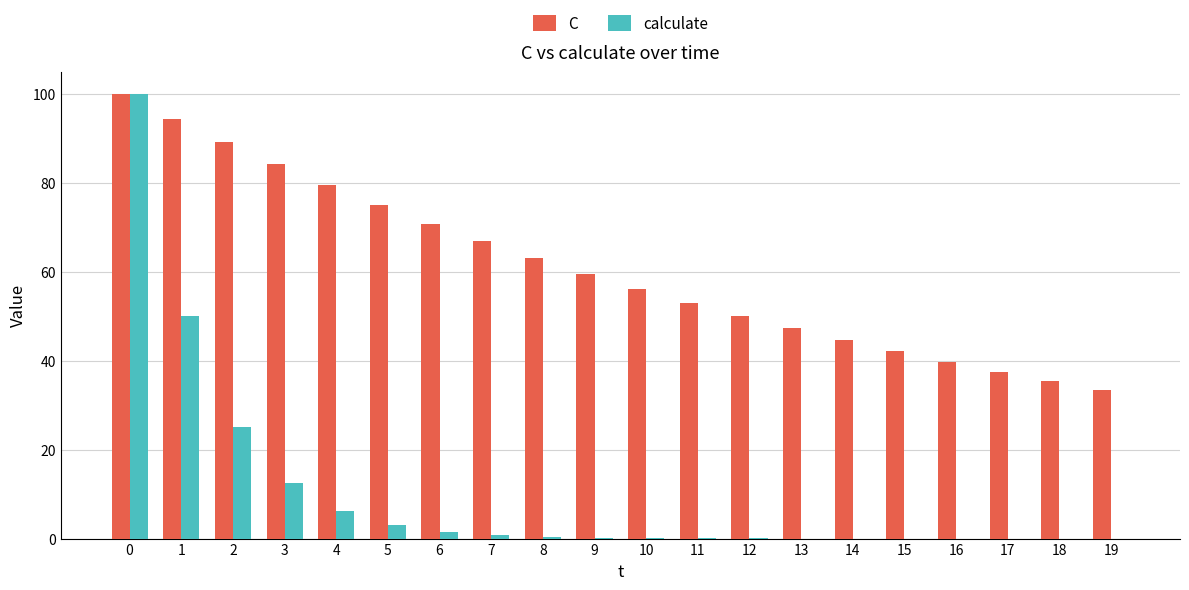

Is the value of calculate at 4 greater than the value of C at 0?

No